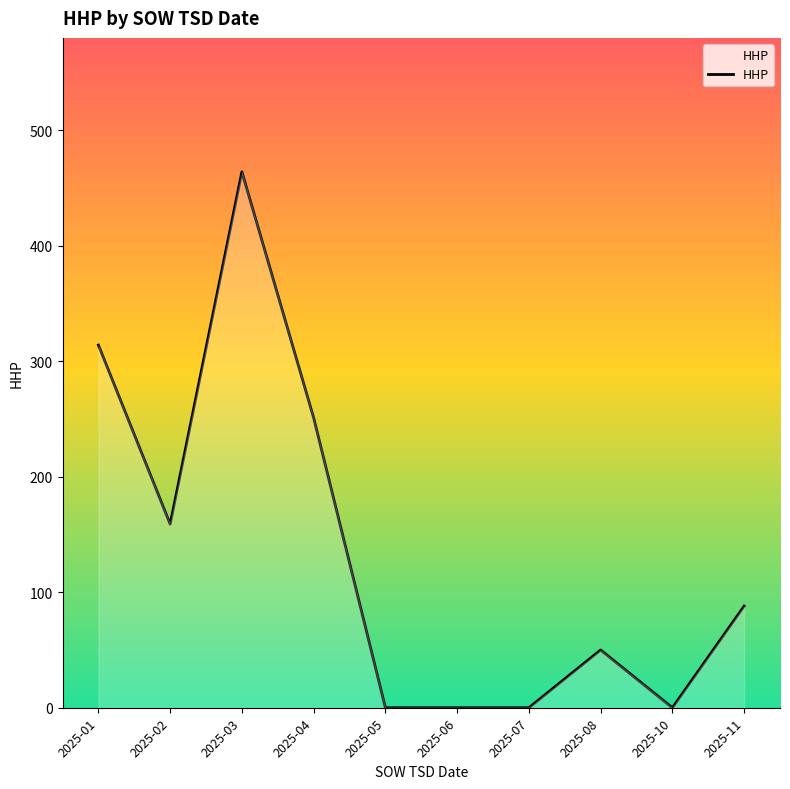

Between 2025-01 and 2025-04, which is larger?

2025-01